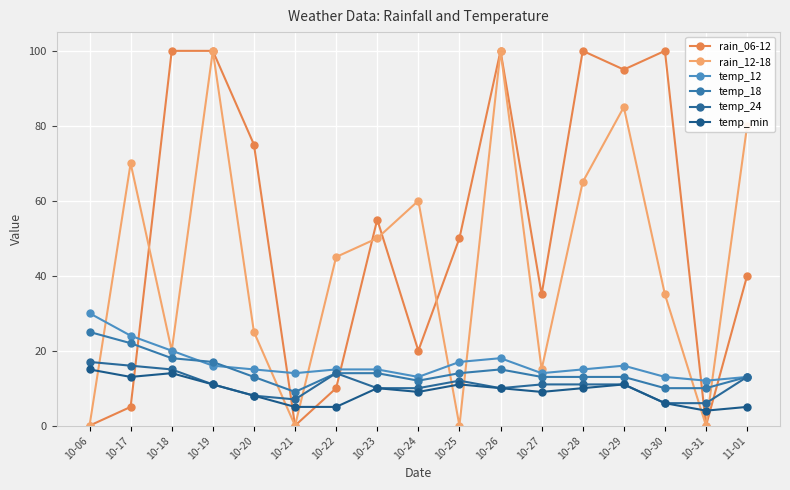

How many series are shown in this chart?

6